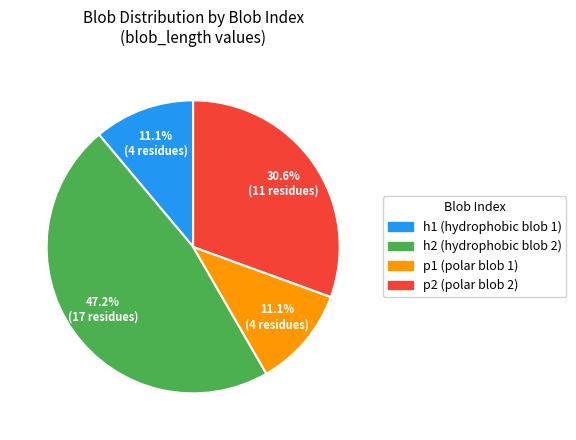

Is it true that h1 is 1% of the pie?

False